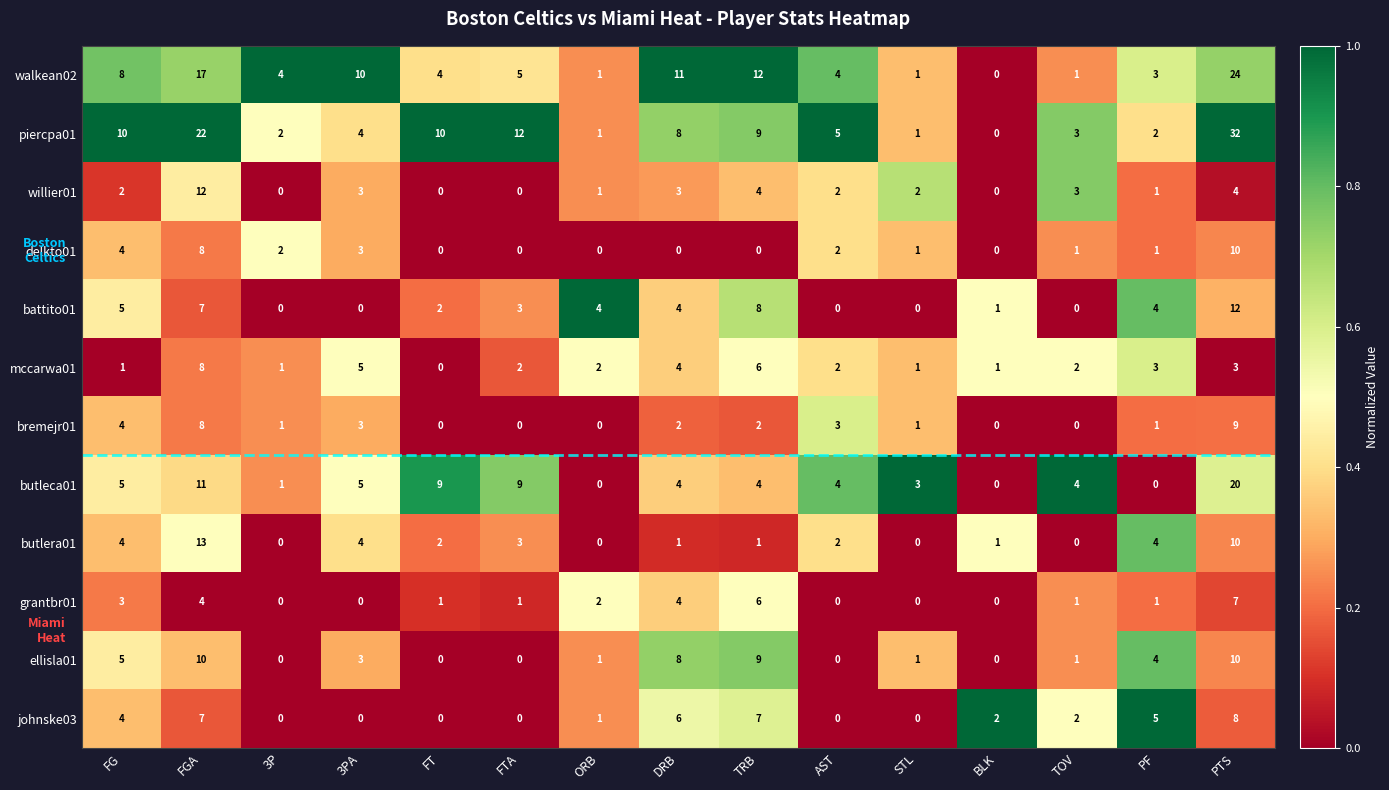

How many data points does each series have?

15